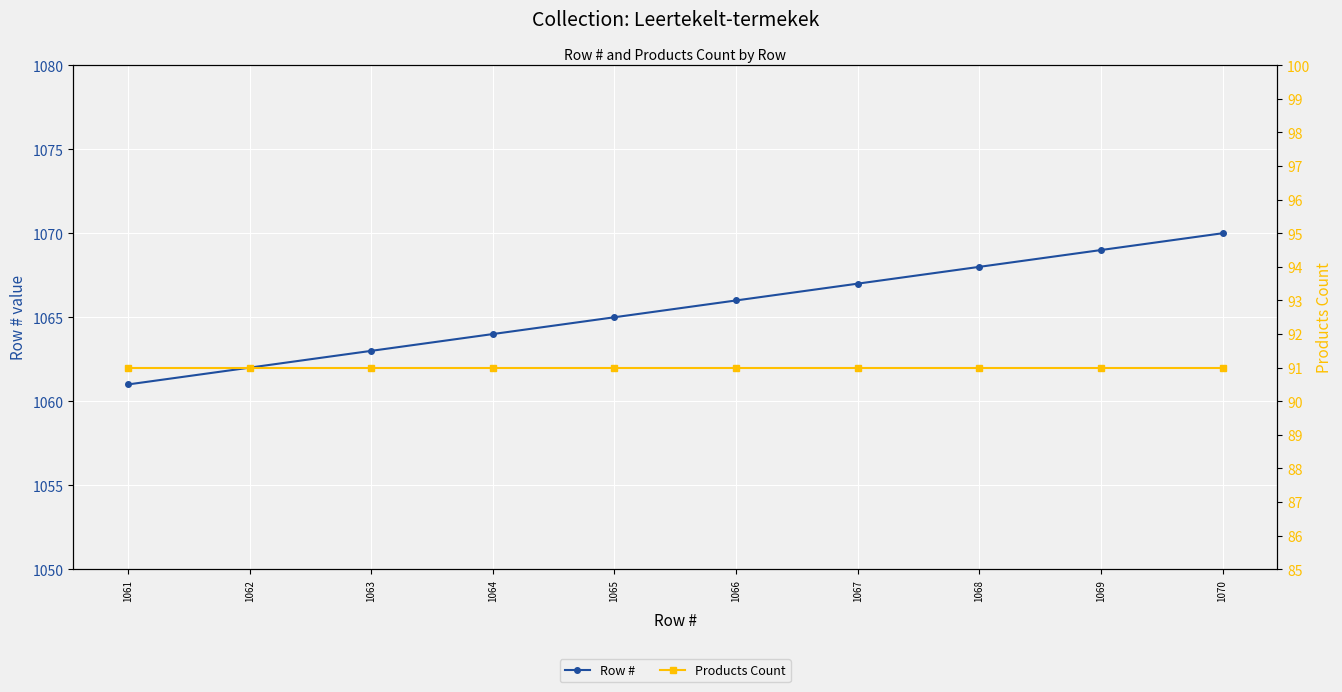

What is the value of the Products Count point at the 6th from the left?

91